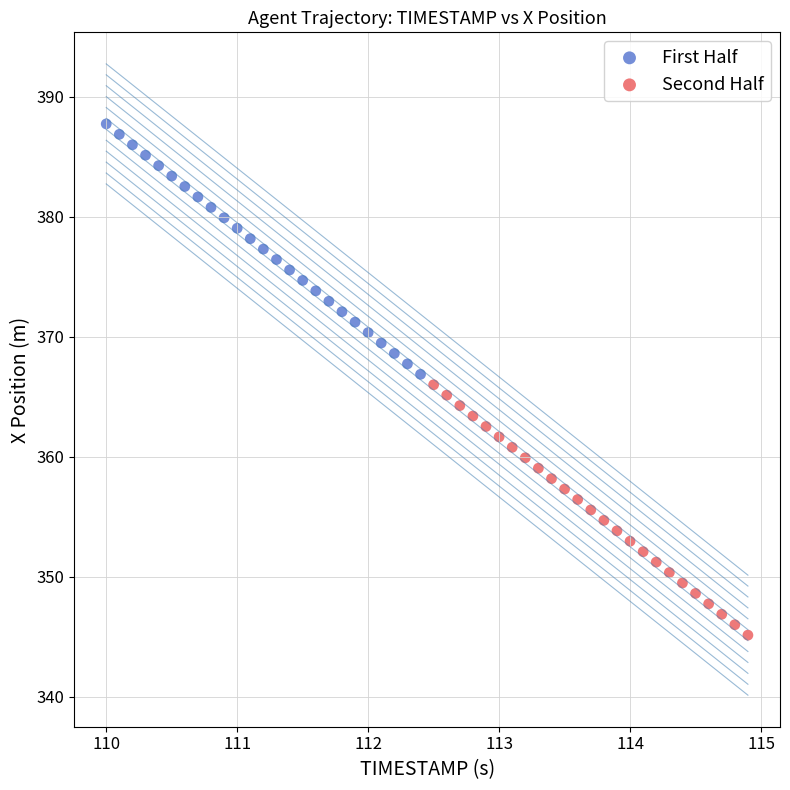

Which series contains the lowest Y value?

Second Half